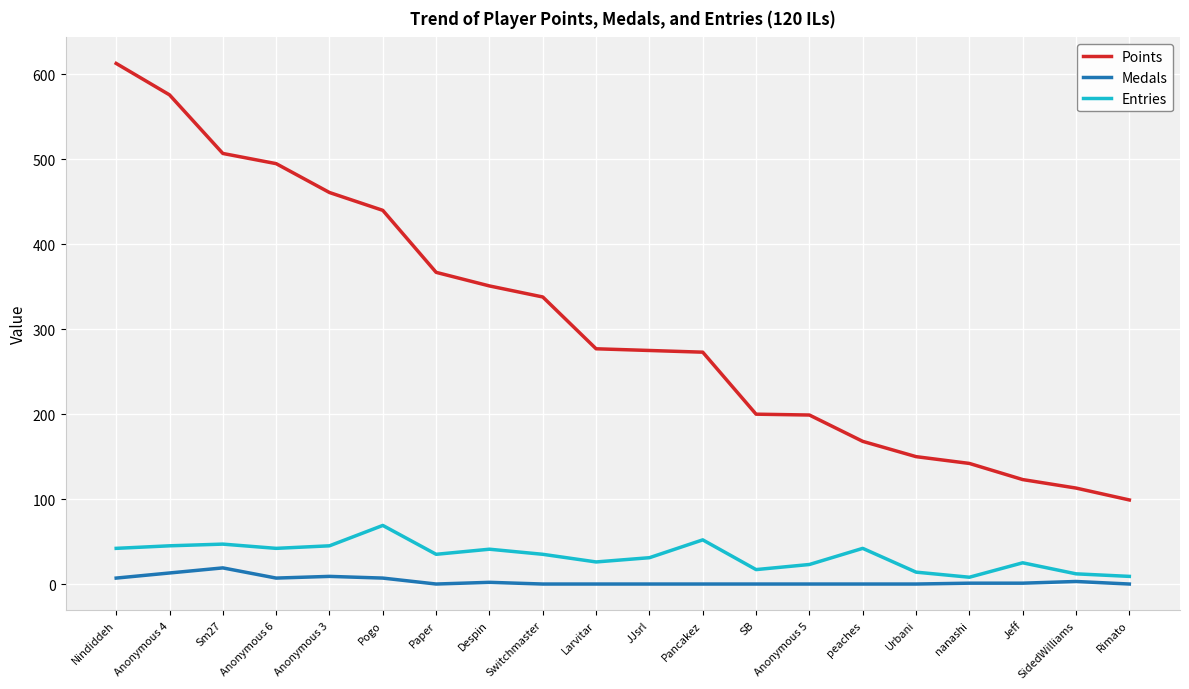

What is the total value across all series at Urbani?

164